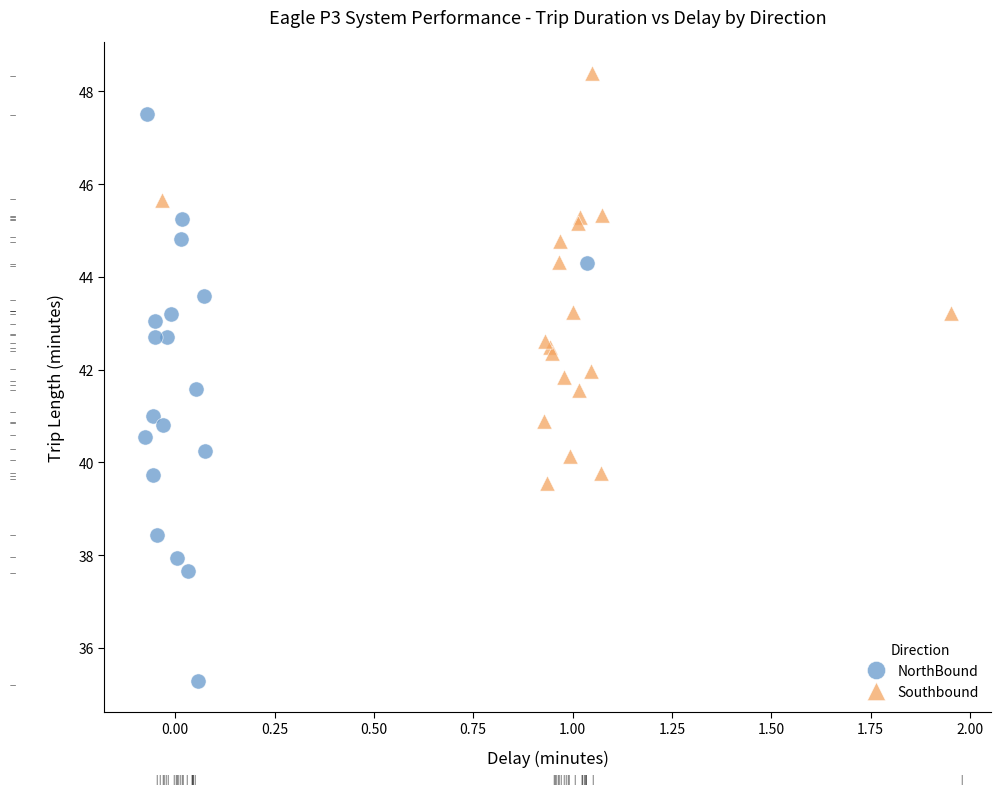

Which series reaches the maximum Y coordinate?

Southbound